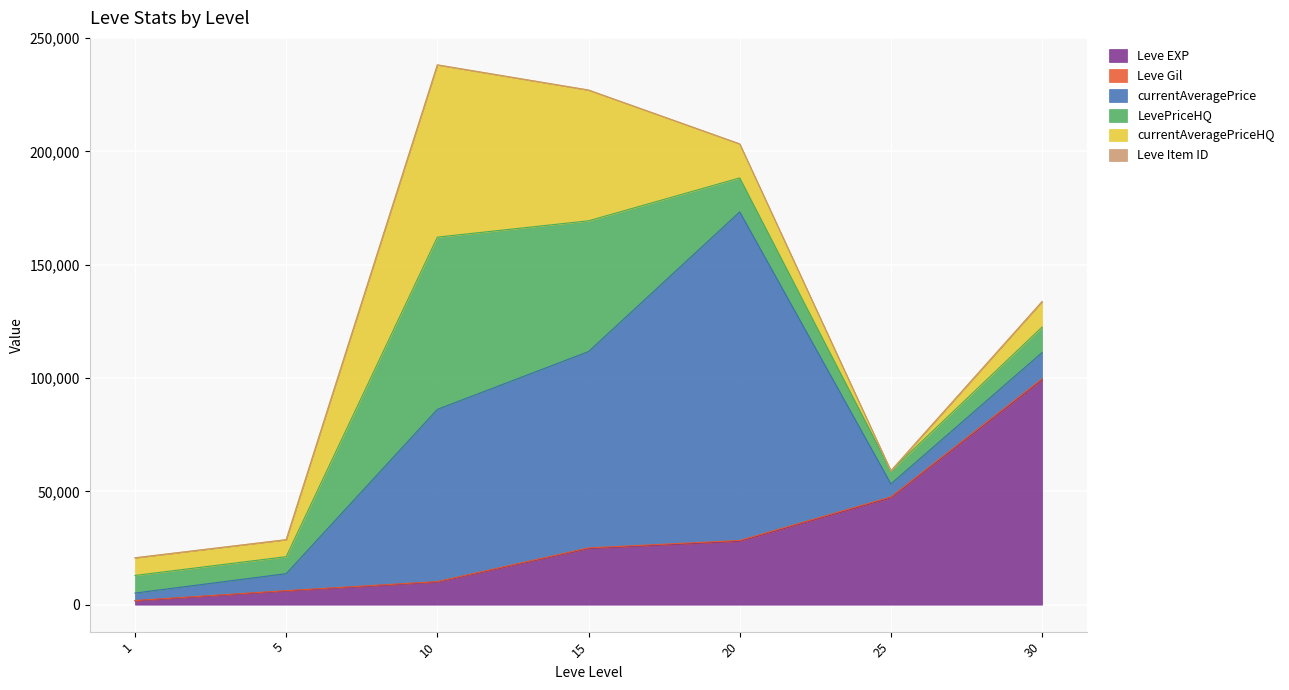

True or false: LevePriceHQ has a value of 24445 at 20.

False